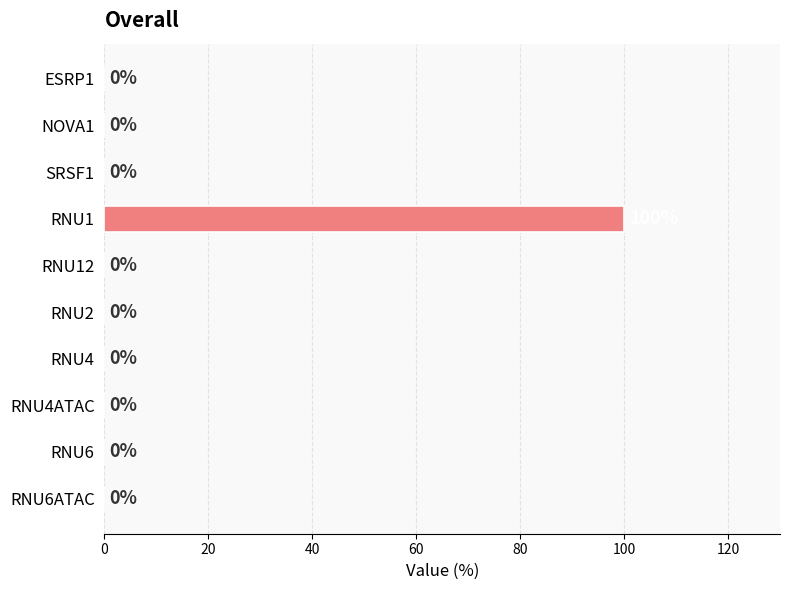

What is the change in value from RNU1 to RNU2?

-100